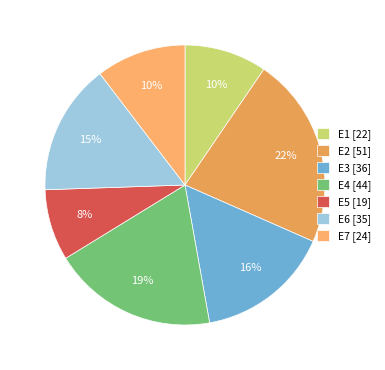

Which slice is the largest?

E2